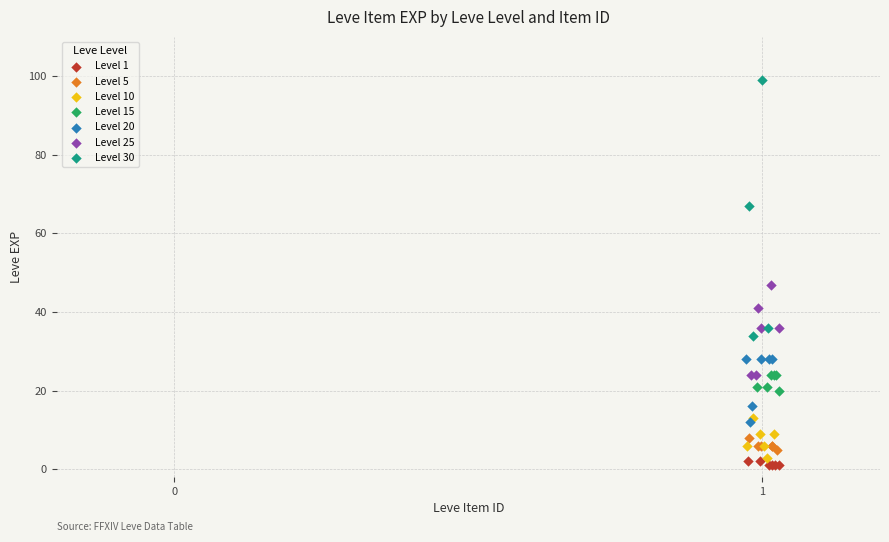

Which series contains the highest Y value?

Level 30